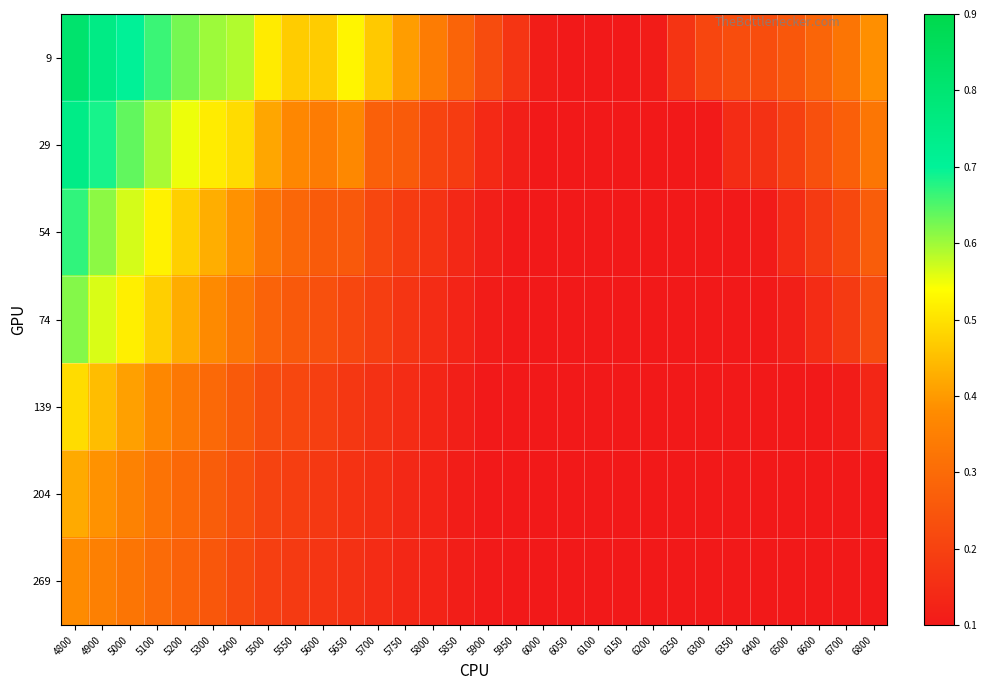

At which category does the chart reach its minimum across all series?

6050